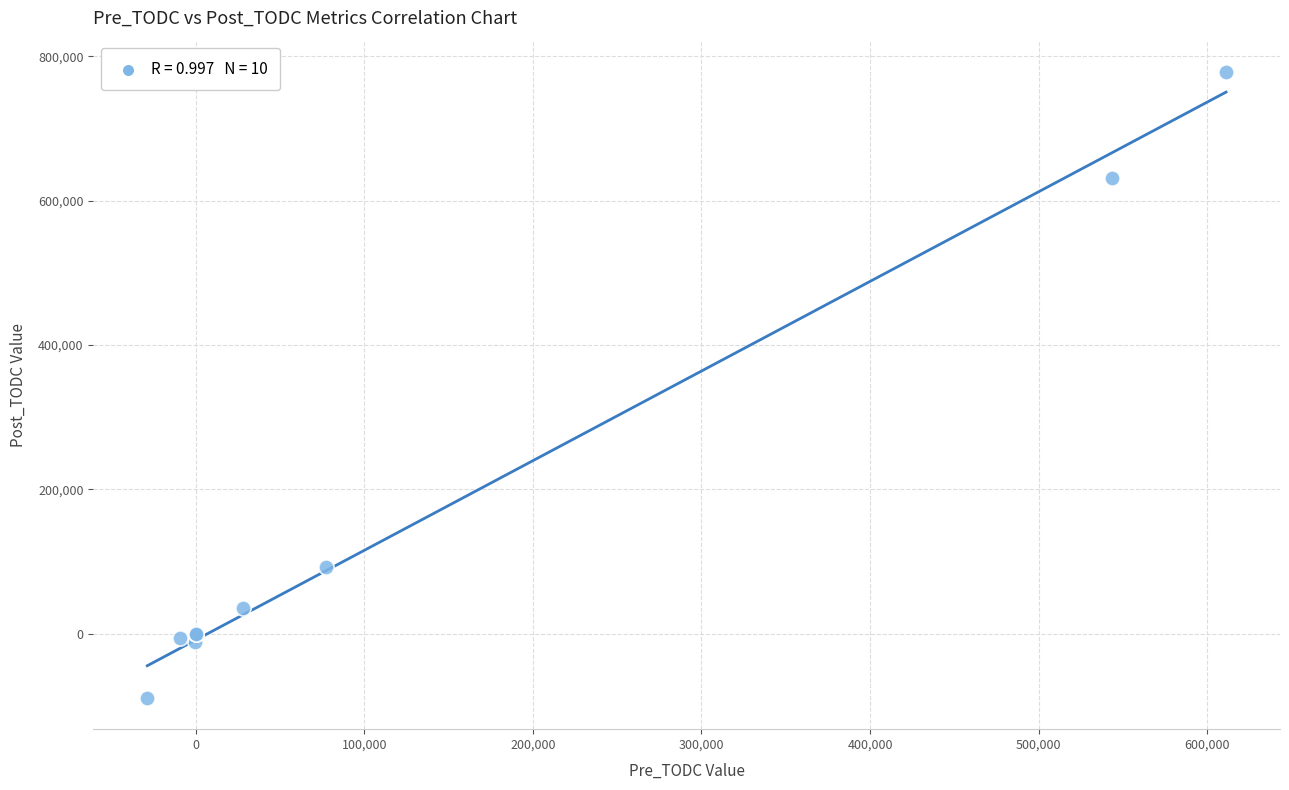

What Y value in the scatter plot is closest to 344540?

92161.6